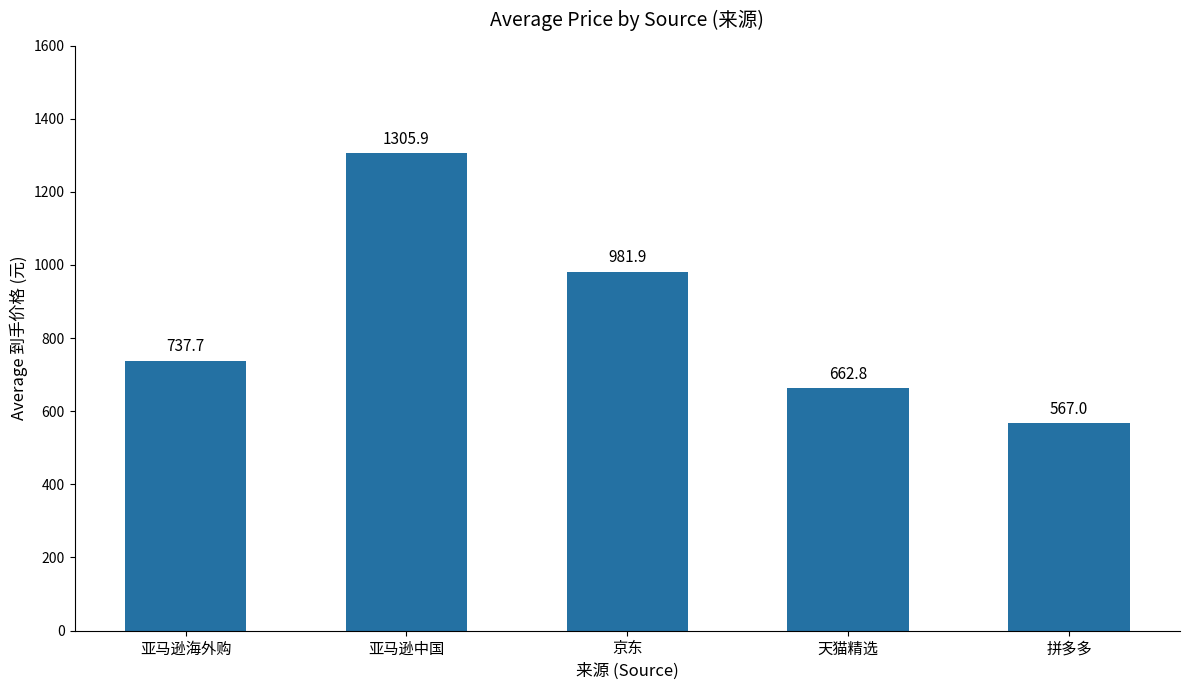

What is the label of the 1st bar from the left?

亚马逊海外购